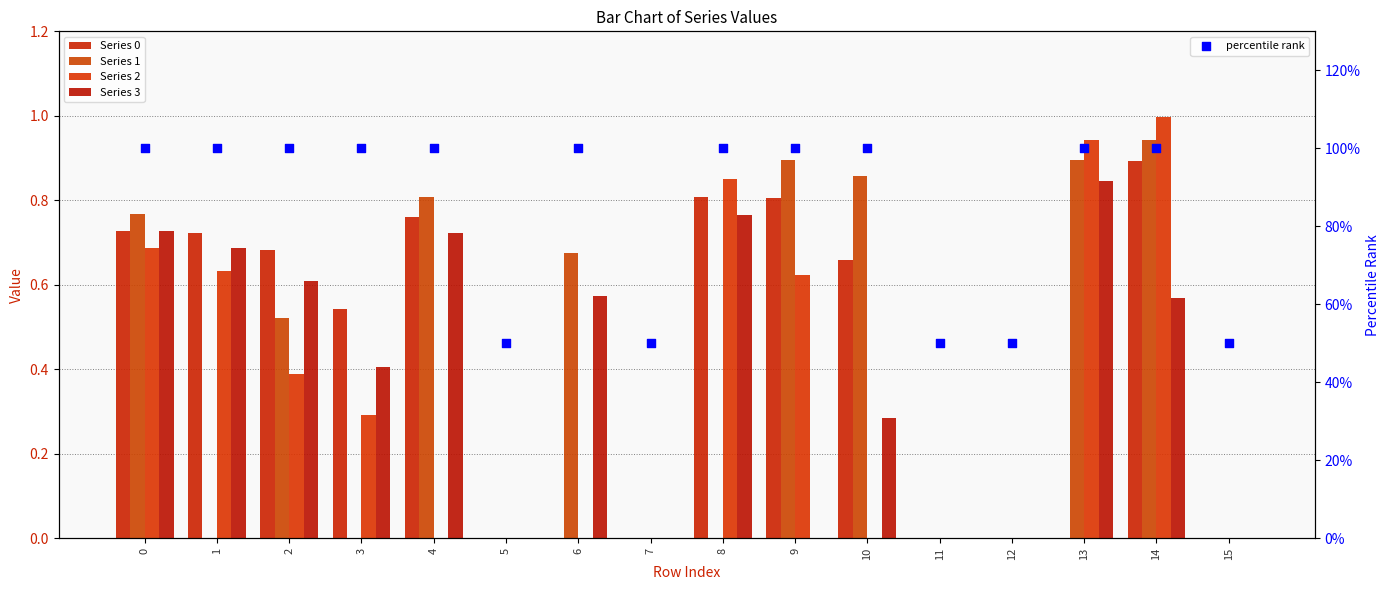

Which series reaches the maximum Y coordinate?

percentile rank